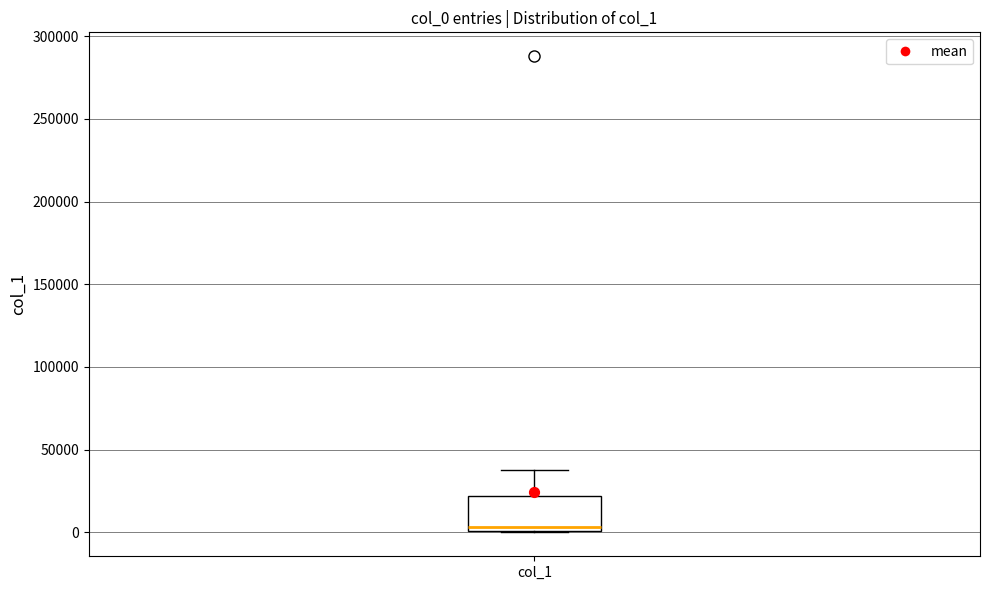

Read this box plot against the y-axis: the position of the median line, the range covered by the box, and the ends of both whiskers. The values are not printed on the chart, so give them approximately, as read against the axis.

median 5000, box 0 to 20000, whiskers 0 to 40000